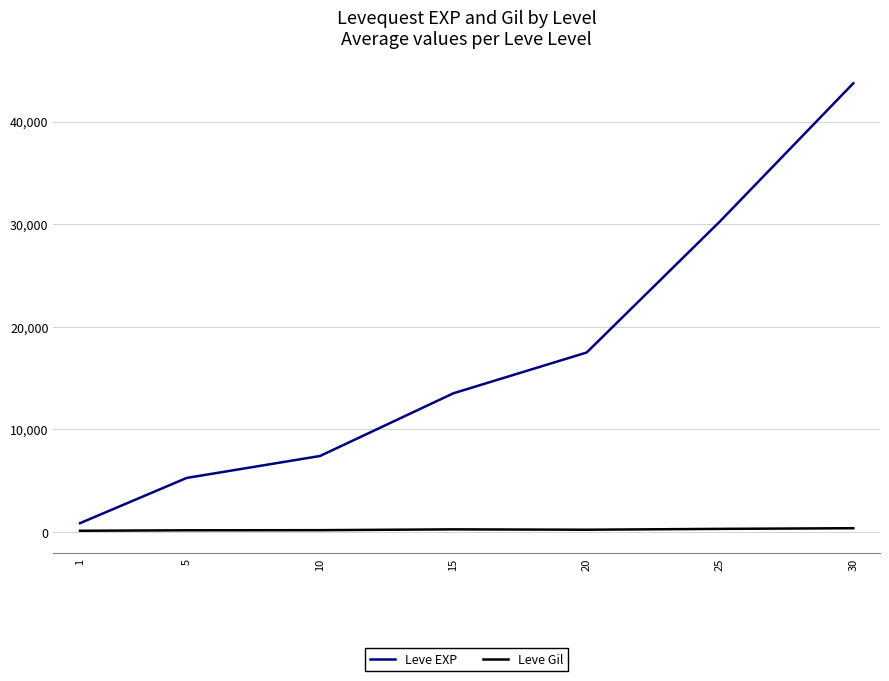

Rank the series by their maximum value, from lowest to highest.

Leve Gil, Leve EXP